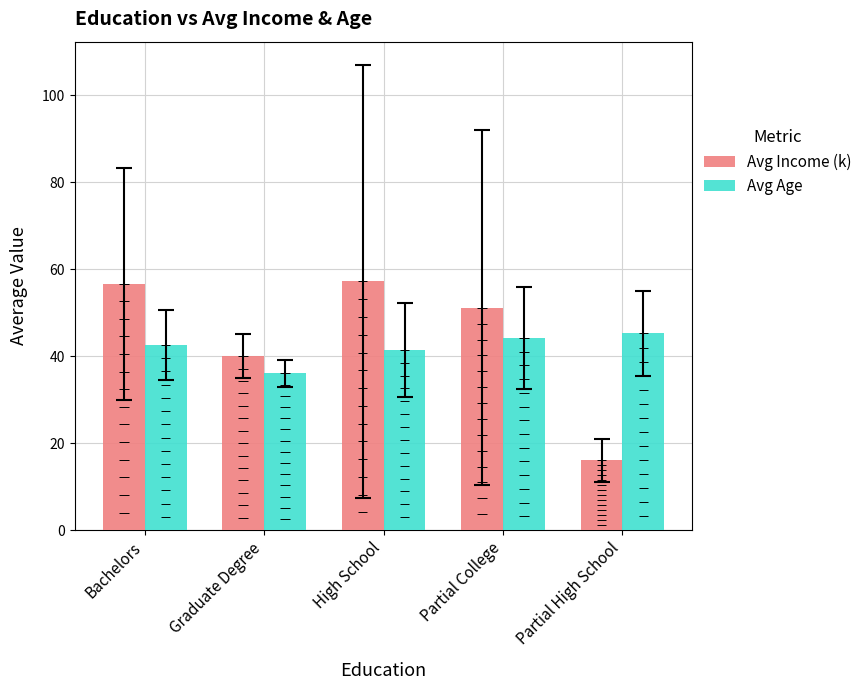

What is the total value across all series at Partial High School?

61.2